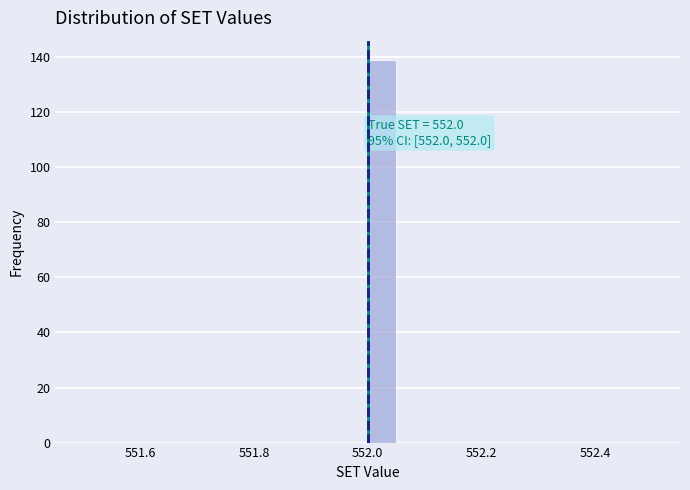

Read against the x-axis, roughly where is the centre of the tallest bar?

552.02